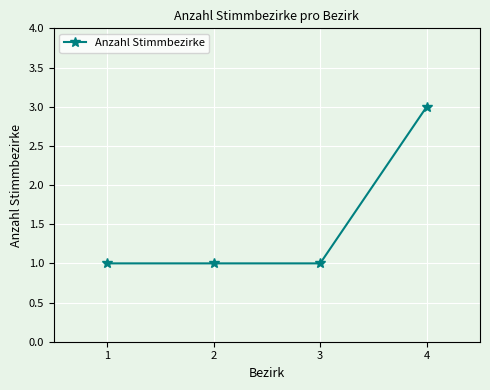

What is the approximate value at 4?

3